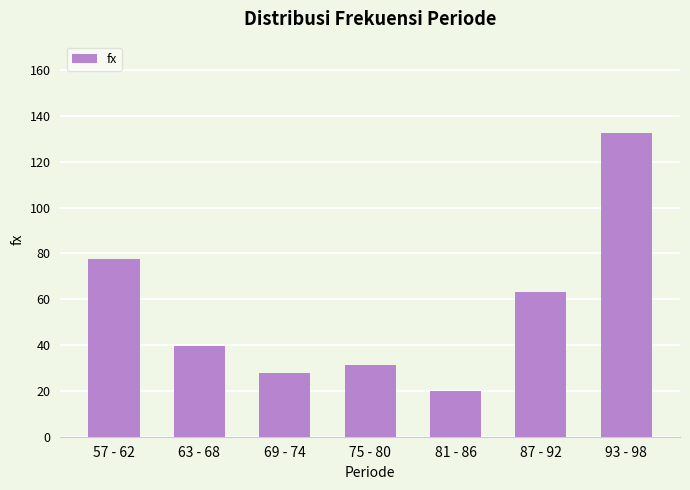

Which category has the lowest value across all series?

81 - 86